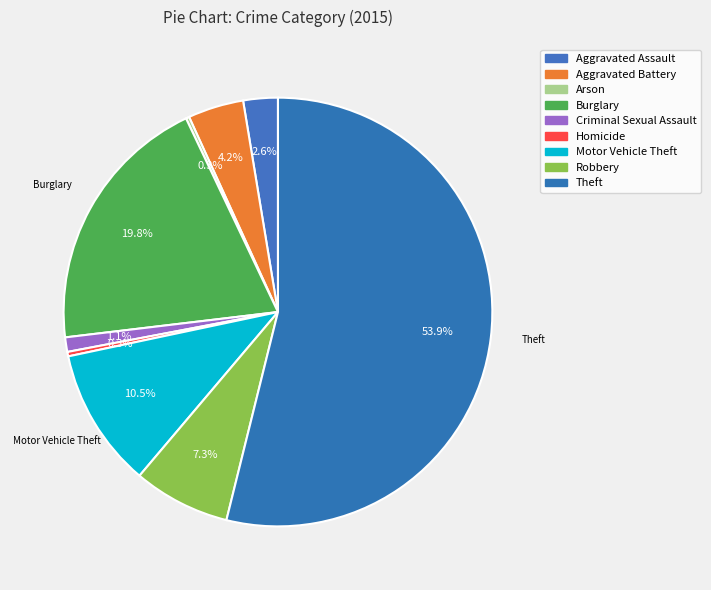

To the nearest percent, what is the combined percentage of Criminal Sexual Assault and Motor Vehicle Theft?

12%